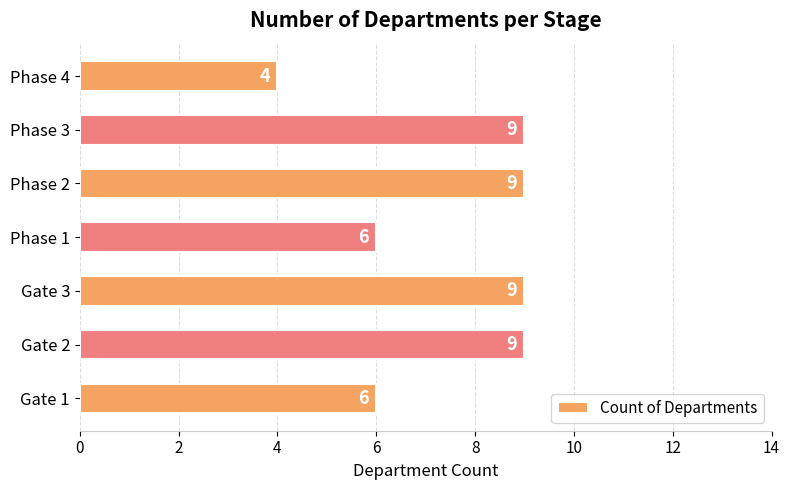

What is the sum of all values?

52